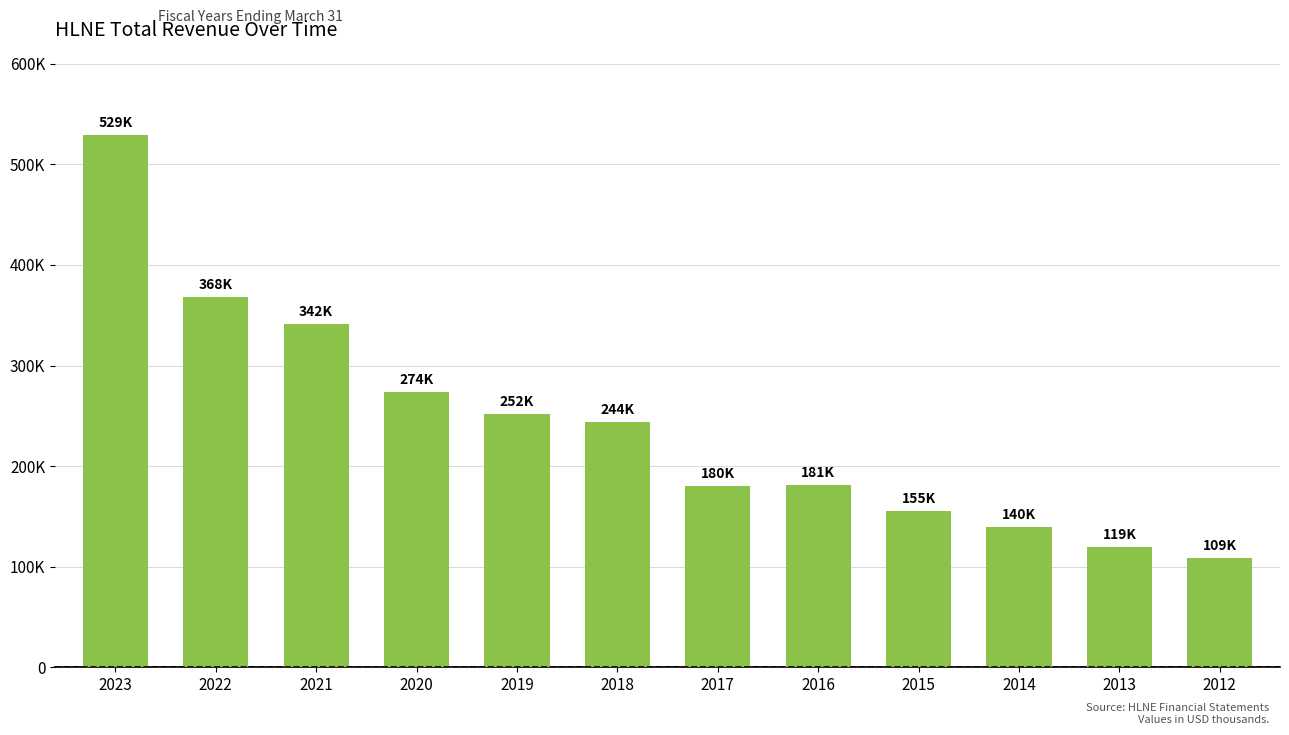

What is the difference between the second highest and minimum values?

259200